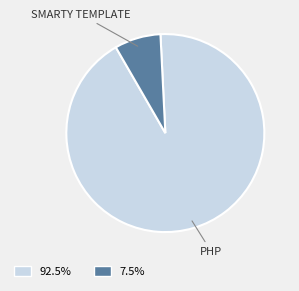

Does 92.5% account for over 50% of the chart?

Yes